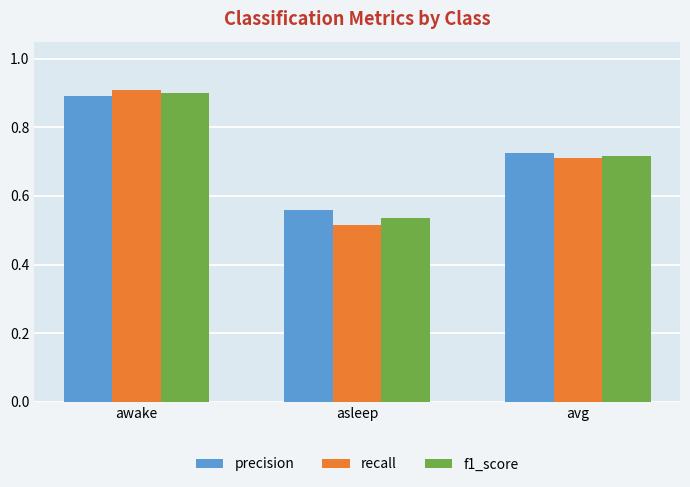

Rank the categories by f1_score value from highest to lowest.

awake, avg, asleep